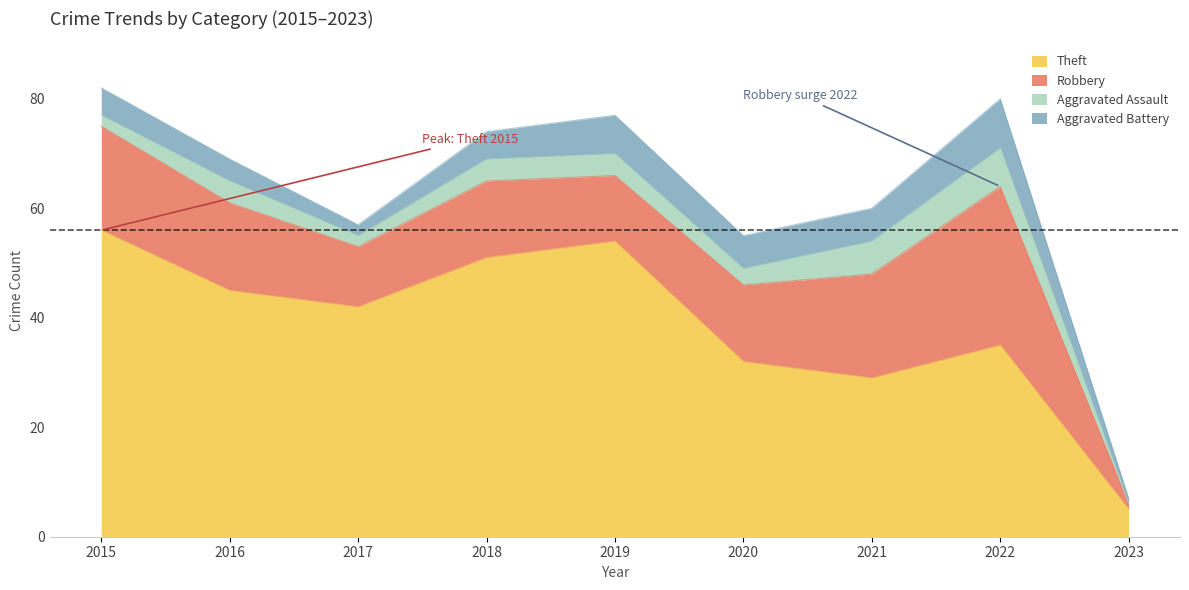

What is the approximate value of Aggravated Assault at 2019?

4